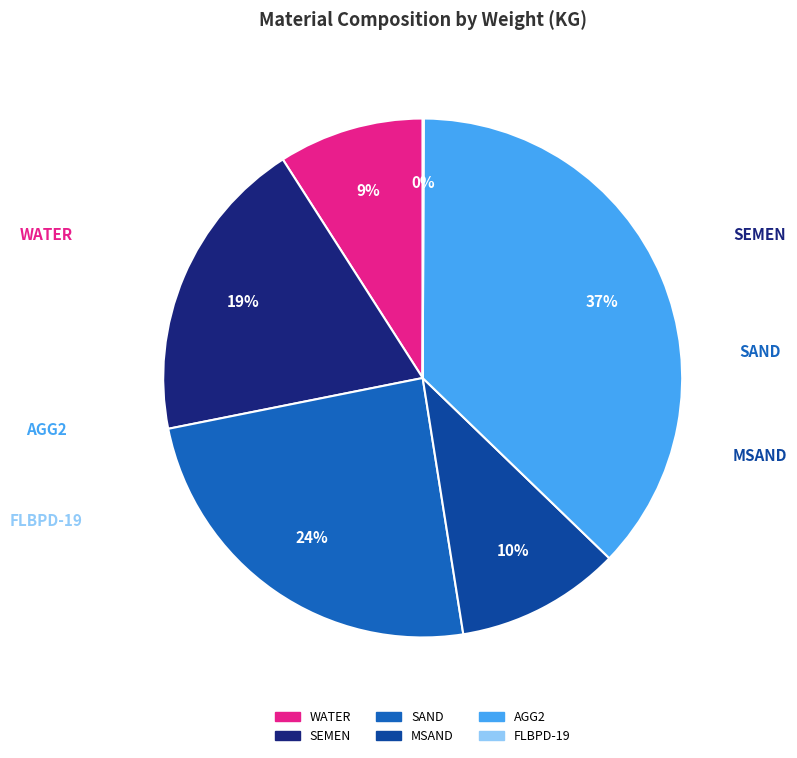

Combined, do SAND and AGG2 account for over 50%?

Yes